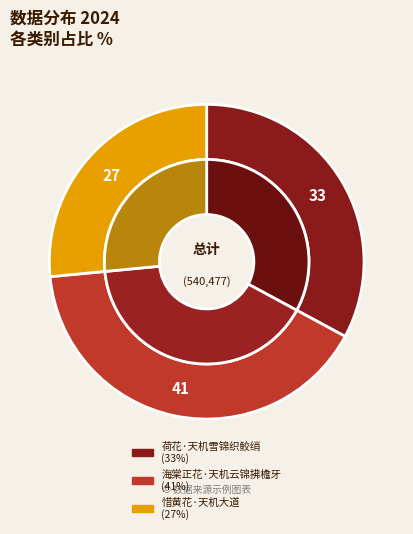

Between 海棠正花·天机云锦拂檐牙 and 惜黄花·天机大道, which is larger?

海棠正花·天机云锦拂檐牙